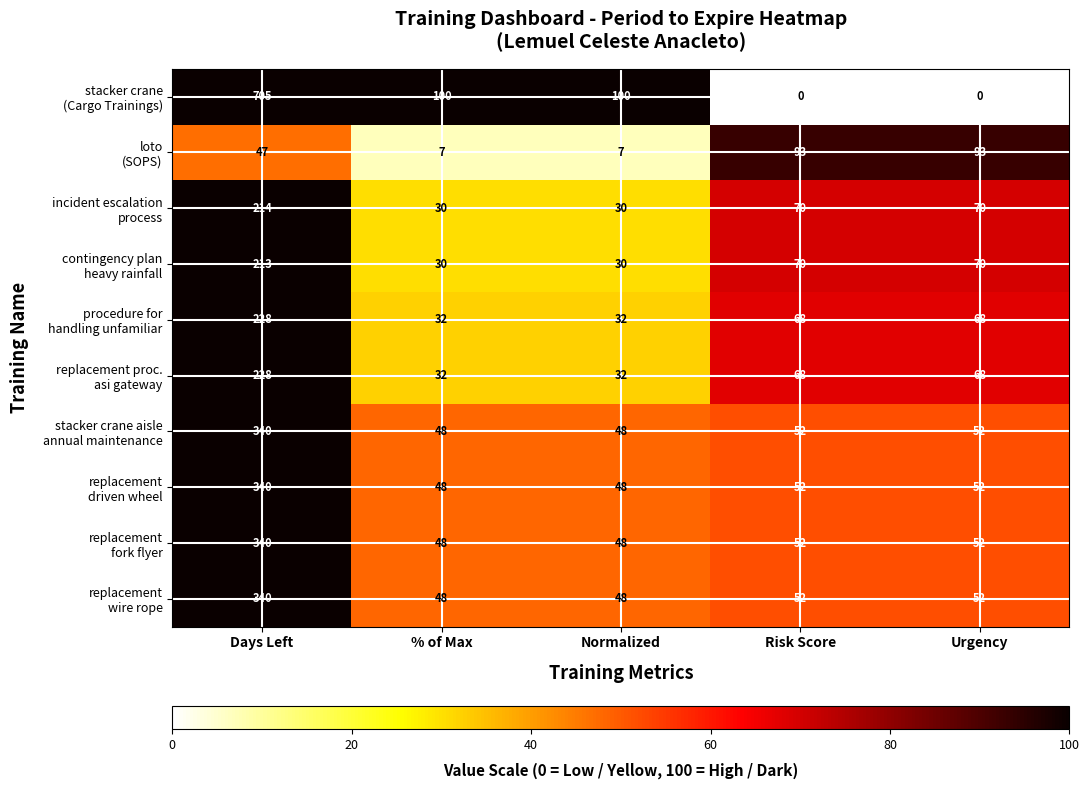

What is the greatest value displayed?

705